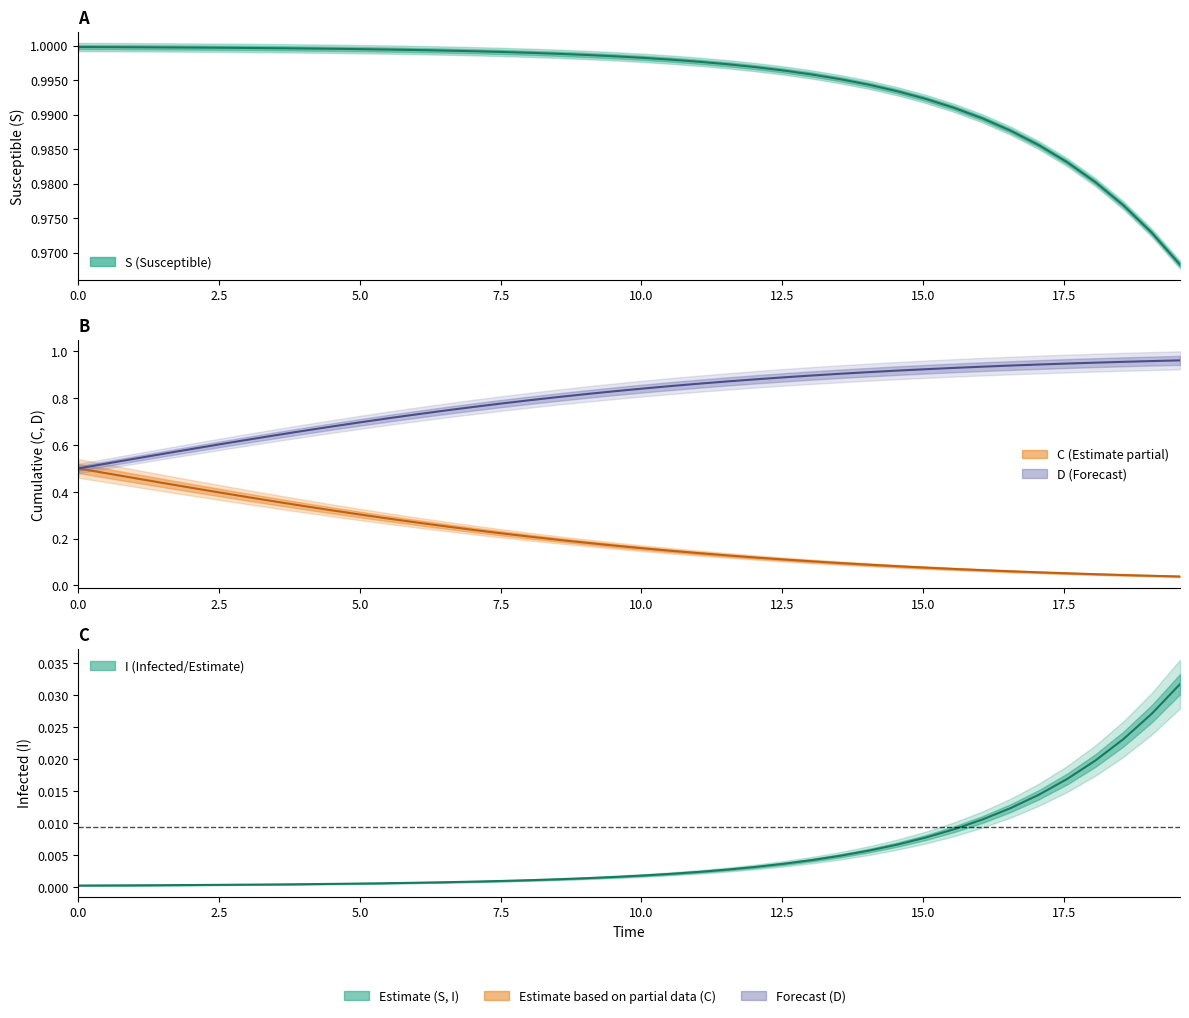

List the series in order of their peak value, highest first.

S, D, C, I